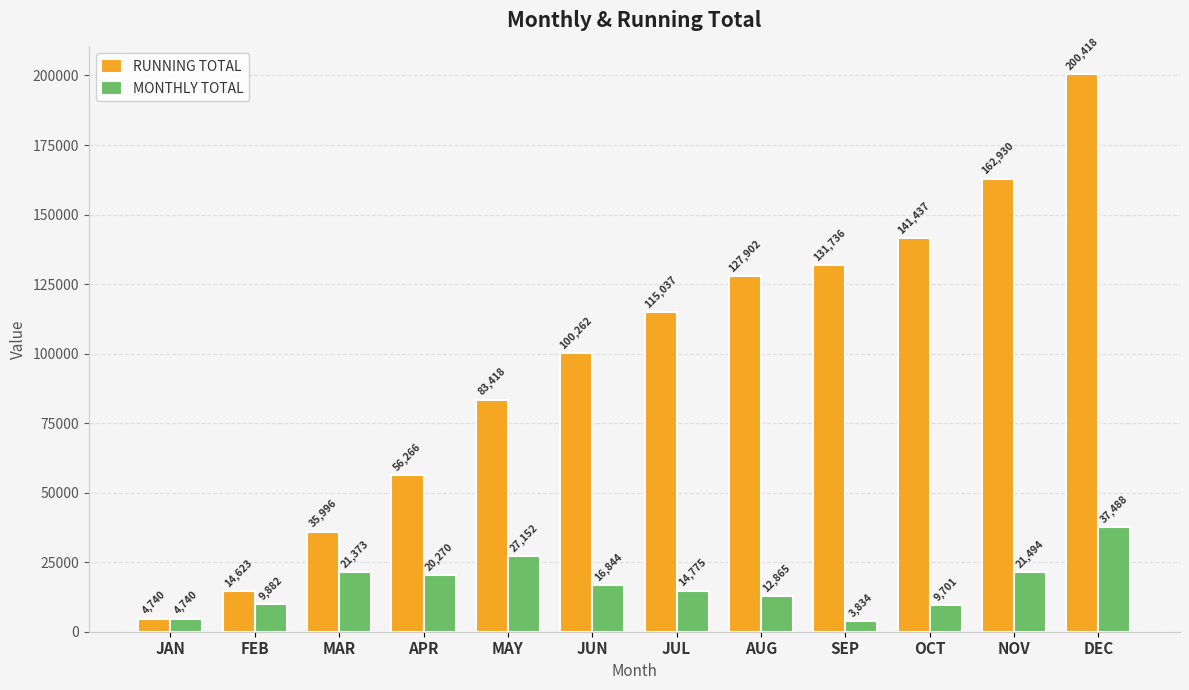

What is the difference between the maximum and minimum values in the MONTHLY TOTAL series?

33654.4